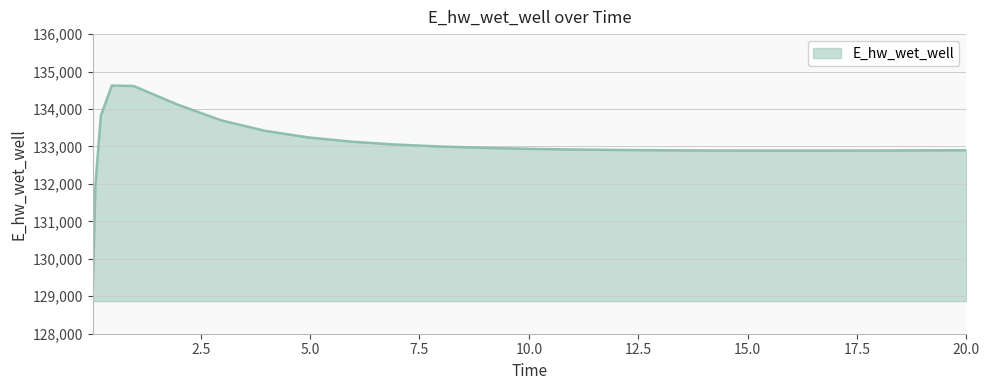

What is the difference between the maximum and minimum values?

5557.2